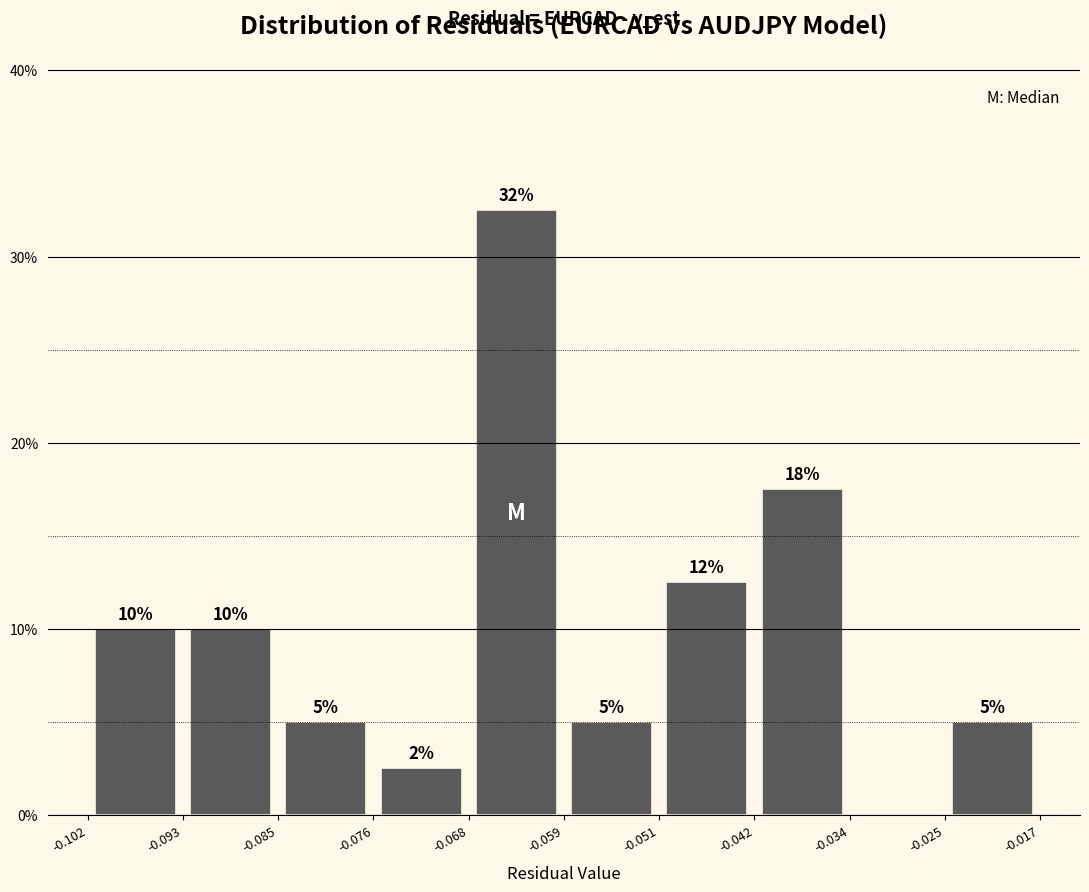

Which range on the x-axis has the tallest bar?

-0.068 to -0.059